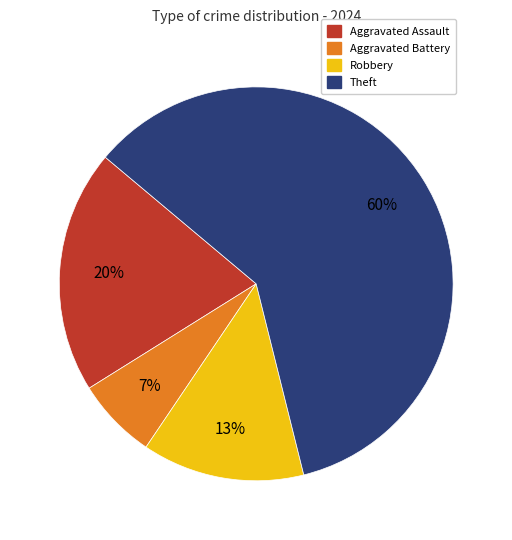

What percentage is the Theft slice, to the nearest percent?

60%